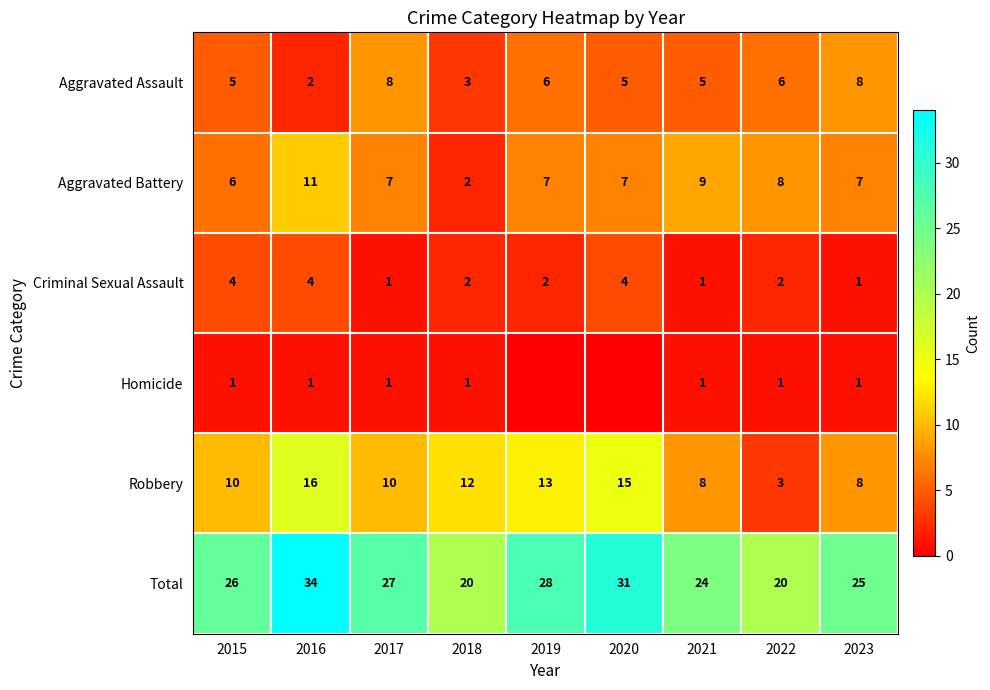

What is the sum of all Total values?

235